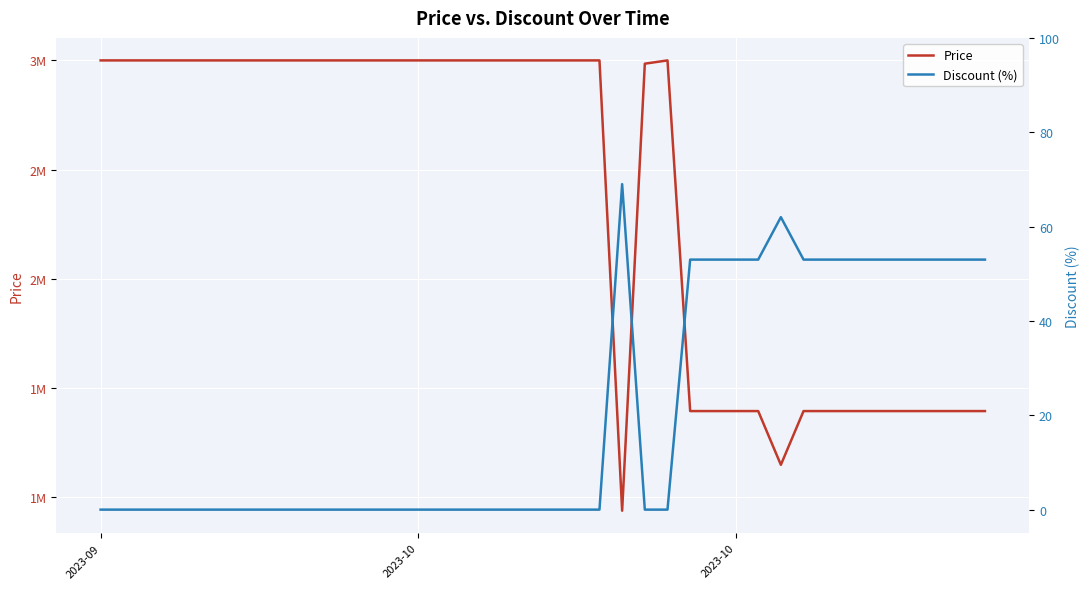

True or false: Discount (%) and Price intersect in this chart.

False